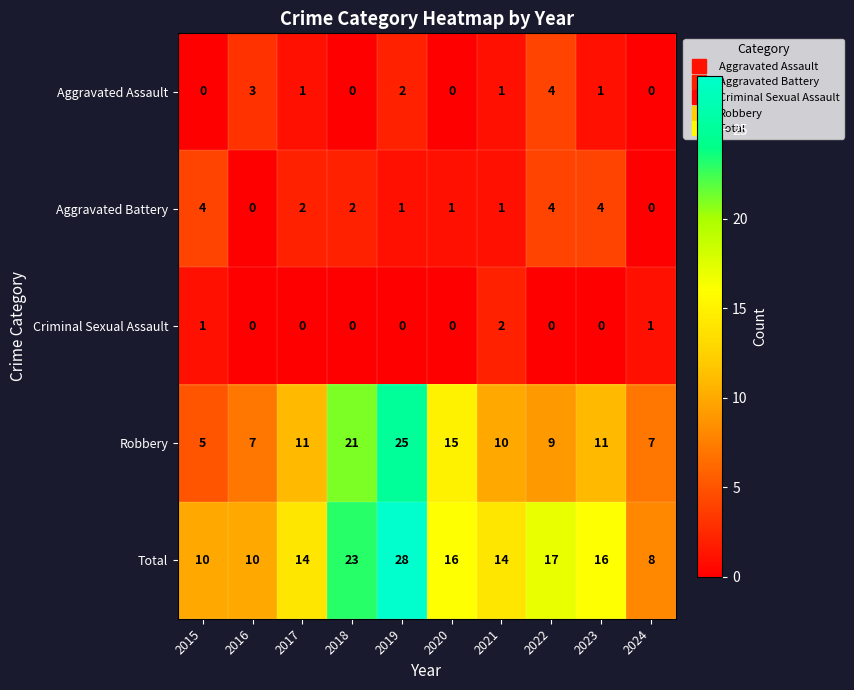

Count the Aggravated Battery values in the range 1 to 4.

8